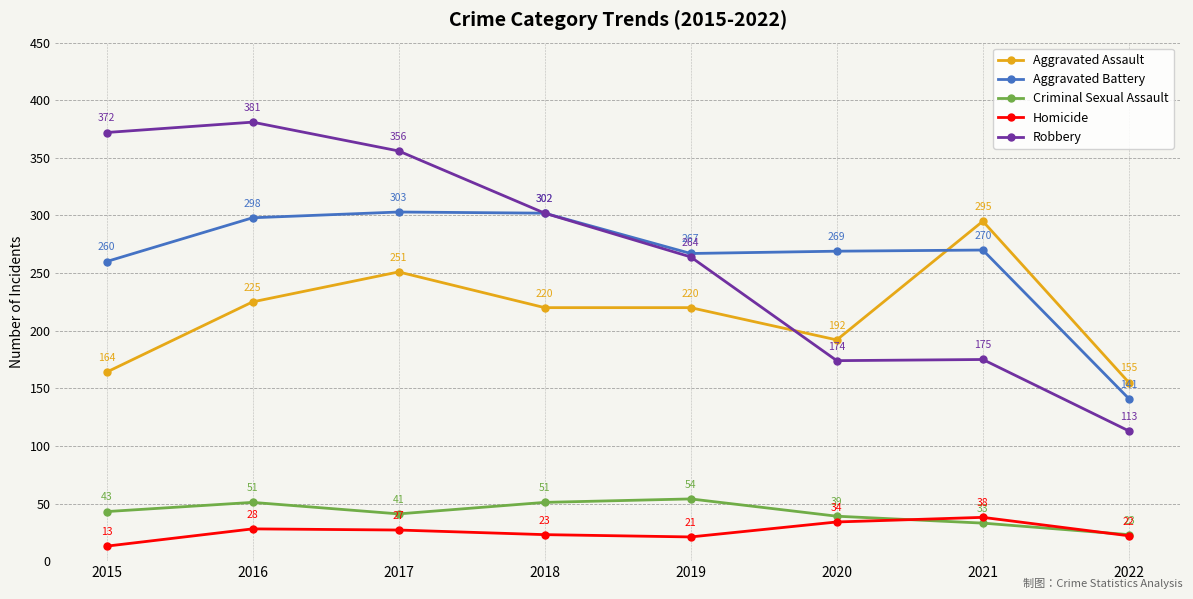

True or false: Criminal Sexual Assault has a value of 61 at 2020.

False